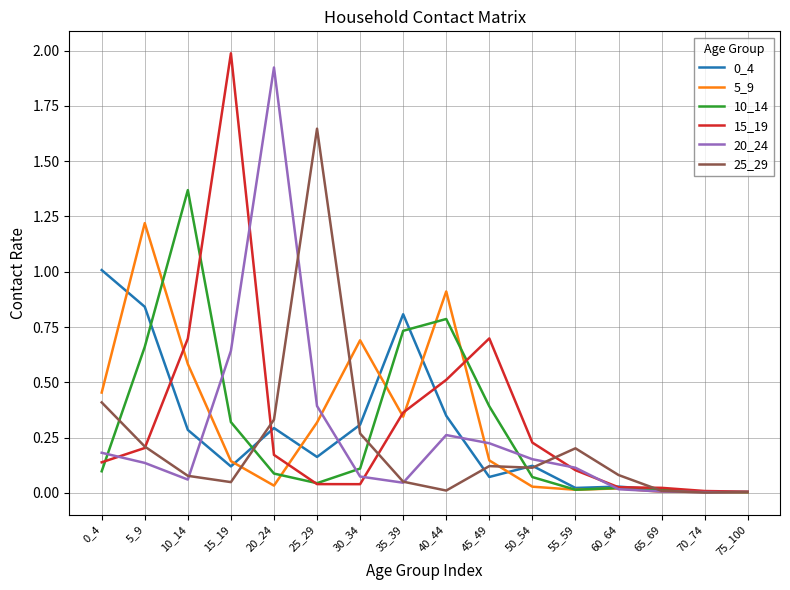

Where do 20_24 and 0_4 first cross each other?

10_14 and 15_19